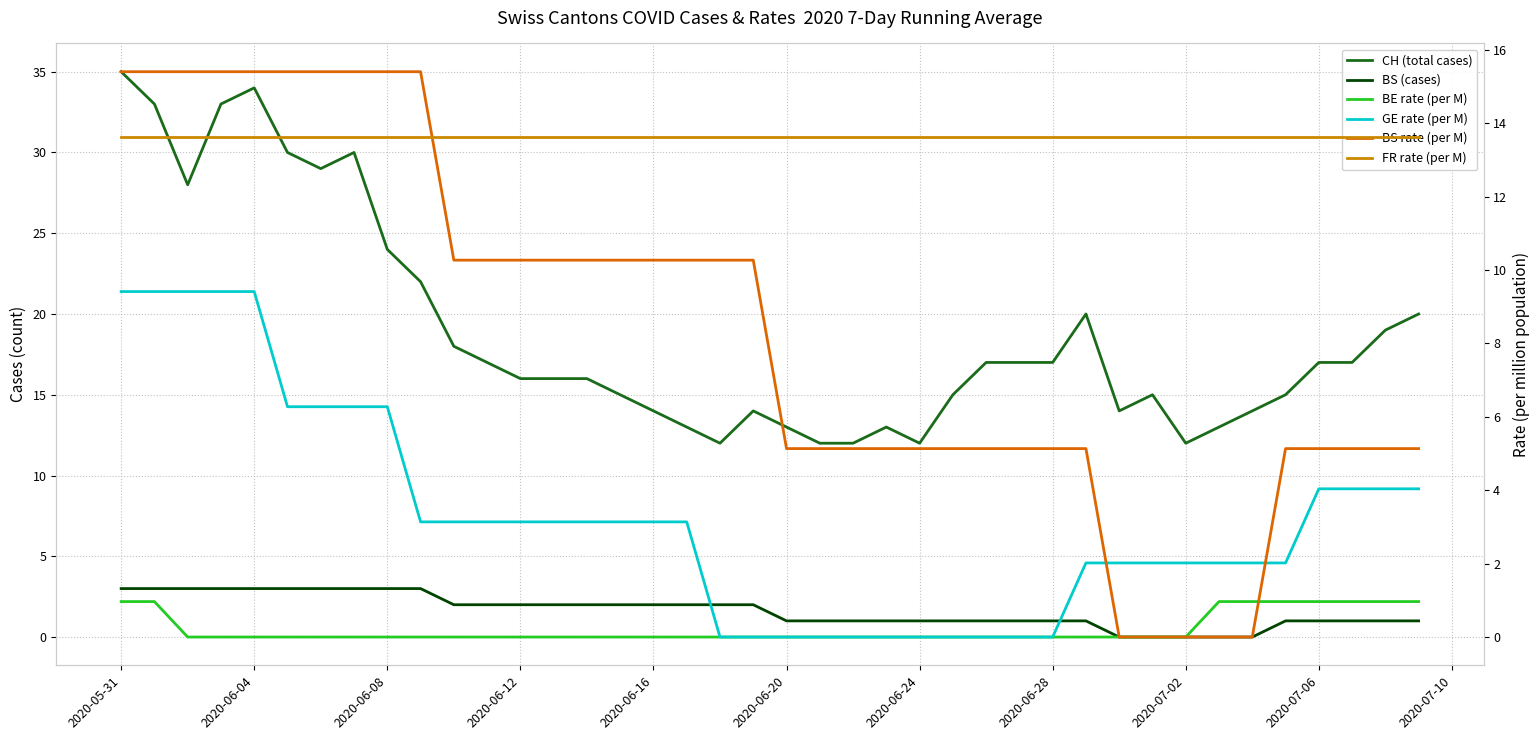

Reading left to right, what are all the values shown in this chart?

CH (total cases): 35.0	33.0	28.0	33.0	34.0	30.0	29.0	30.0	24.0	22.0	18.0	17.0	16.0	16.0	16.0	15.0	14.0	13.0	12.0	14.0	13.0	12.0	12.0	13.0	12.0	15.0	17.0	17.0	17.0	20.0	14.0	15.0	12.0	13.0	14.0	15.0	17.0	17.0	19.0	20.0
BS (cases): 3.0	3.0	3.0	3.0	3.0	3.0	3.0	3.0	3.0	3.0	2.0	2.0	2.0	2.0	2.0	2.0	2.0	2.0	2.0	2.0	1.0	1.0	1.0	1.0	1.0	1.0	1.0	1.0	1.0	1.0	0.0	0.0	0.0	0.0	0.0	1.0	1.0	1.0	1.0	1.0
BE rate (per M): 1.0	1.0	0.0	0.0	0.0	0.0	0.0	0.0	0.0	0.0	0.0	0.0	0.0	0.0	0.0	0.0	0.0	0.0	0.0	0.0	0.0	0.0	0.0	0.0	0.0	0.0	0.0	0.0	0.0	0.0	0.0	0.0	0.0	1.0	1.0	1.0	1.0	1.0	1.0	1.0
GE rate (per M): 9.4	9.4	9.4	9.4	9.4	6.3	6.3	6.3	6.3	3.1	3.1	3.1	3.1	3.1	3.1	3.1	3.1	3.1	0.0	0.0	0.0	0.0	0.0	0.0	0.0	0.0	0.0	0.0	0.0	2.0	2.0	2.0	2.0	2.0	2.0	2.0	4.0	4.0	4.0	4.0
BS rate (per M): 15.4	15.4	15.4	15.4	15.4	15.4	15.4	15.4	15.4	15.4	10.3	10.3	10.3	10.3	10.3	10.3	10.3	10.3	10.3	10.3	5.1	5.1	5.1	5.1	5.1	5.1	5.1	5.1	5.1	5.1	0.0	0.0	0.0	0.0	0.0	5.1	5.1	5.1	5.1	5.1
FR rate (per M): 13.6	13.6	13.6	13.6	13.6	13.6	13.6	13.6	13.6	13.6	13.6	13.6	13.6	13.6	13.6	13.6	13.6	13.6	13.6	13.6	13.6	13.6	13.6	13.6	13.6	13.6	13.6	13.6	13.6	13.6	13.6	13.6	13.6	13.6	13.6	13.6	13.6	13.6	13.6	13.6